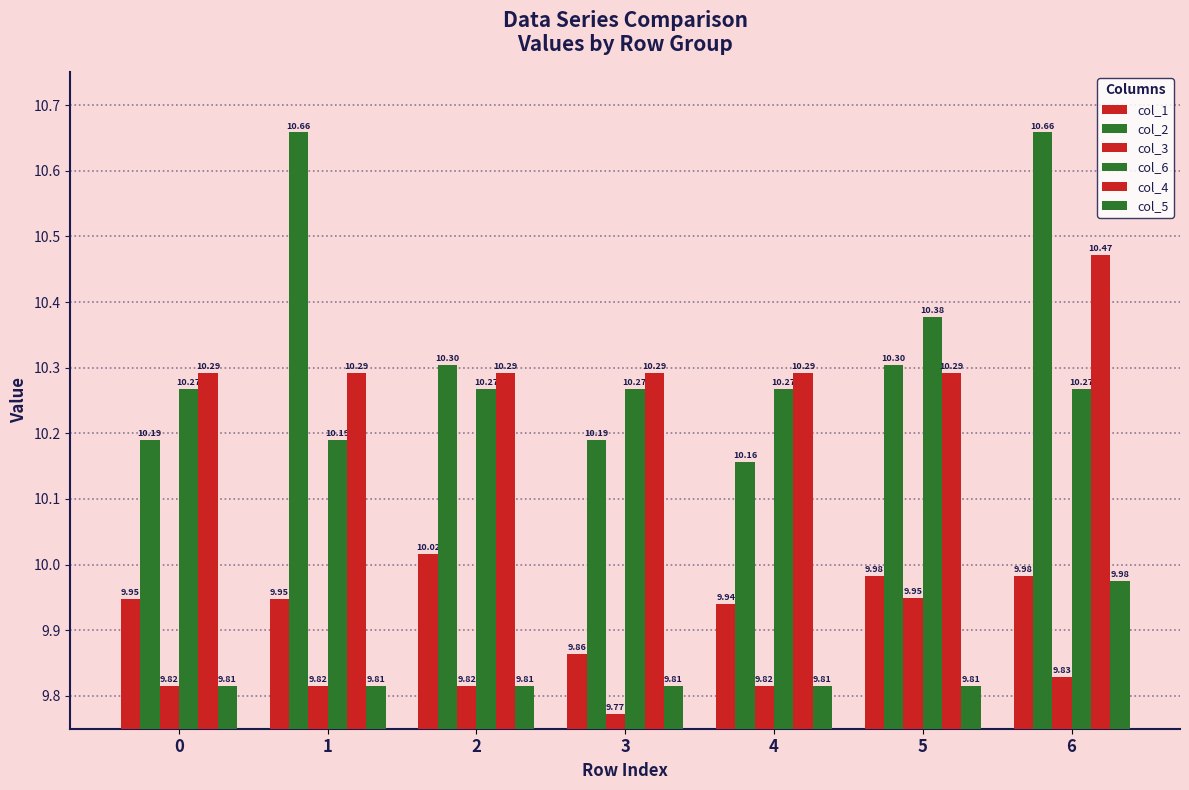

What is the maximum value for col_4?

10.5